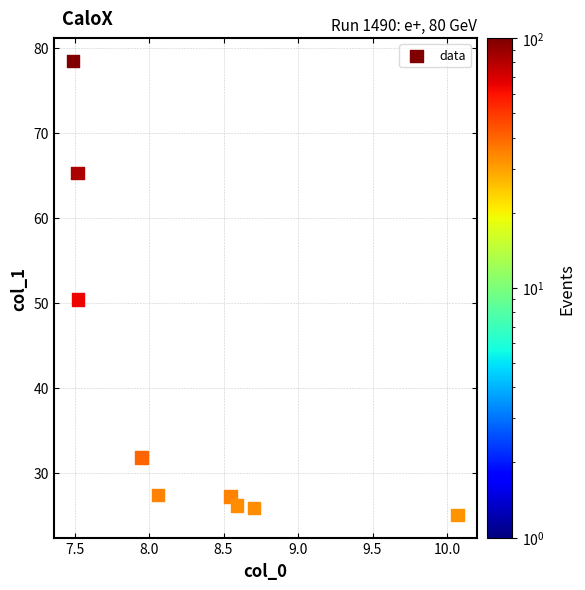

What Y value in the scatter plot is closest to 51?

50.4